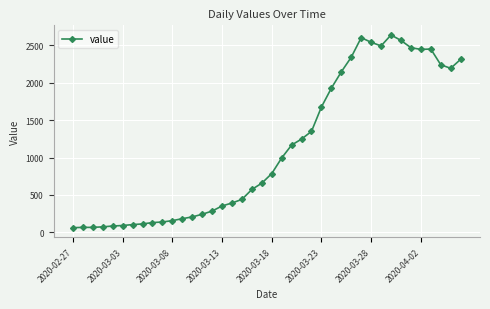

What is the sum of all values?

44998